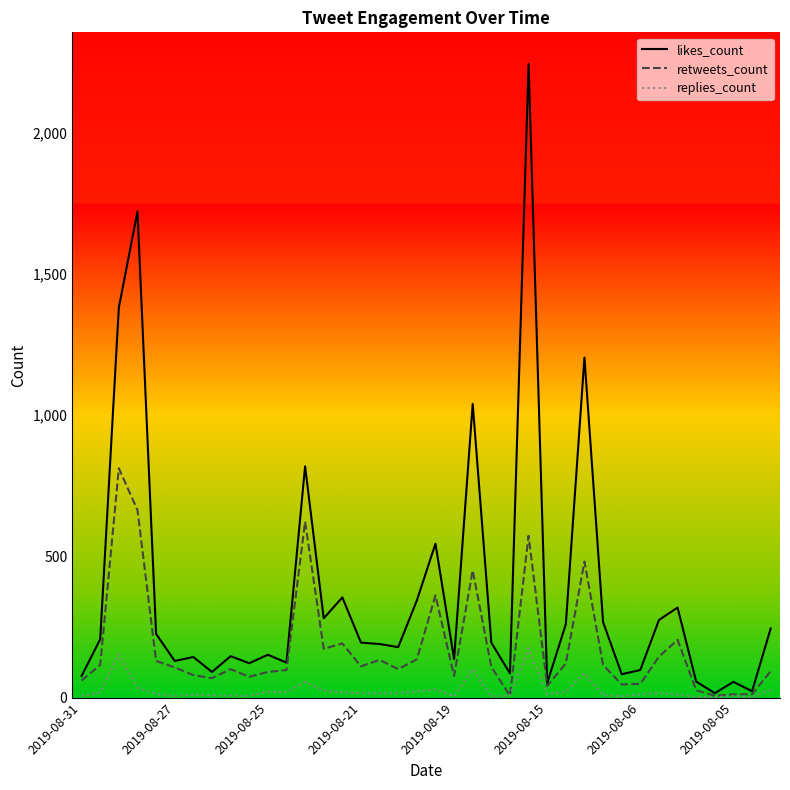

List the series in order of their peak value, lowest first.

replies_count, retweets_count, likes_count